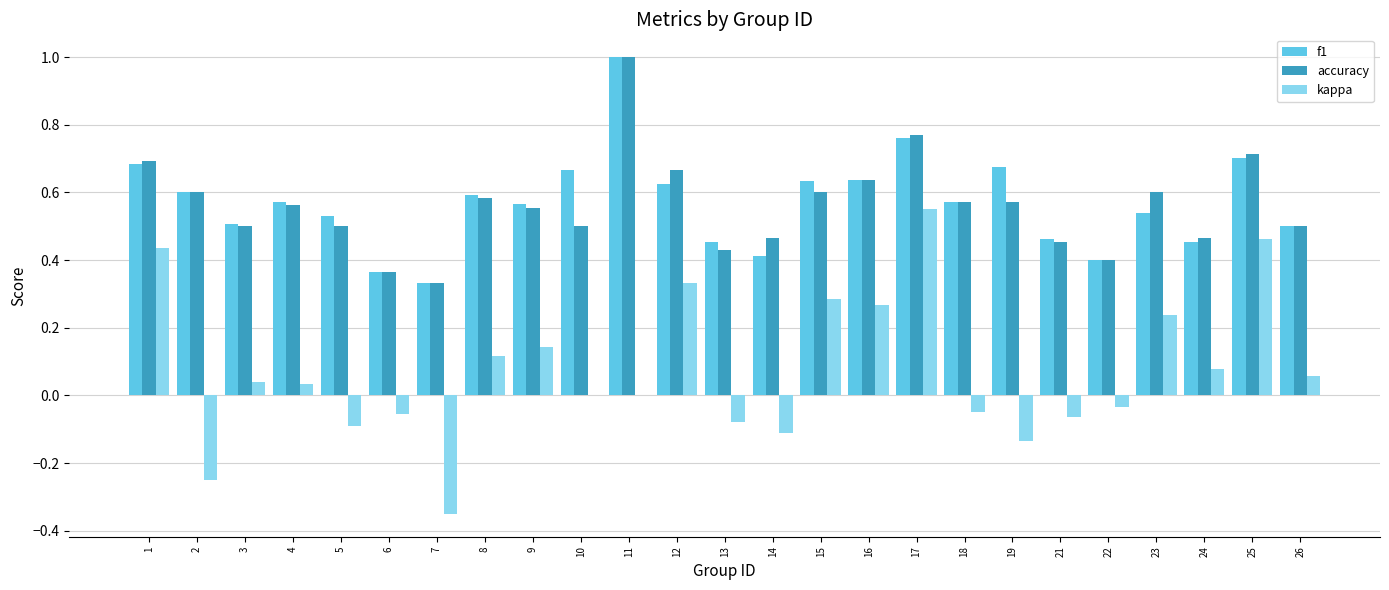

Count the number of categories in the chart.

25